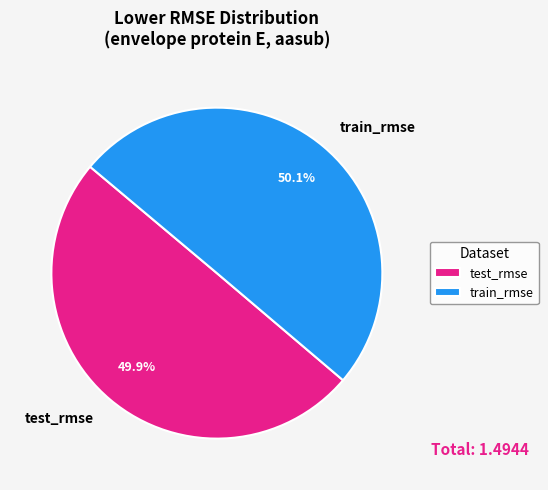

The train_rmse slice represents 50% of the pie. True or false?

True